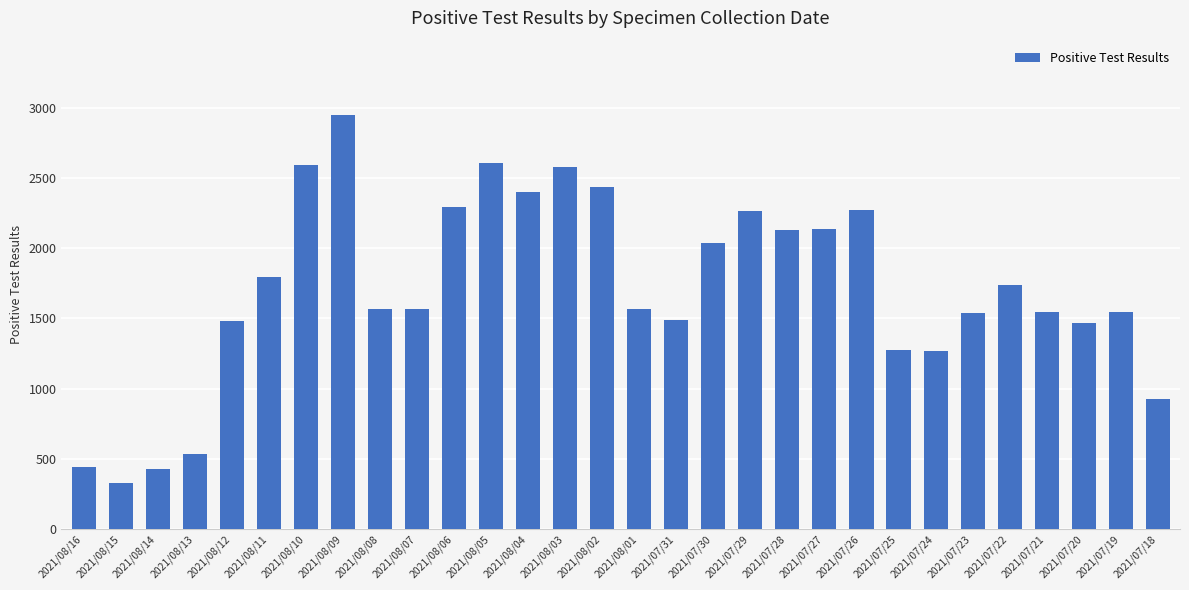

How many distinct data groups are displayed?

1